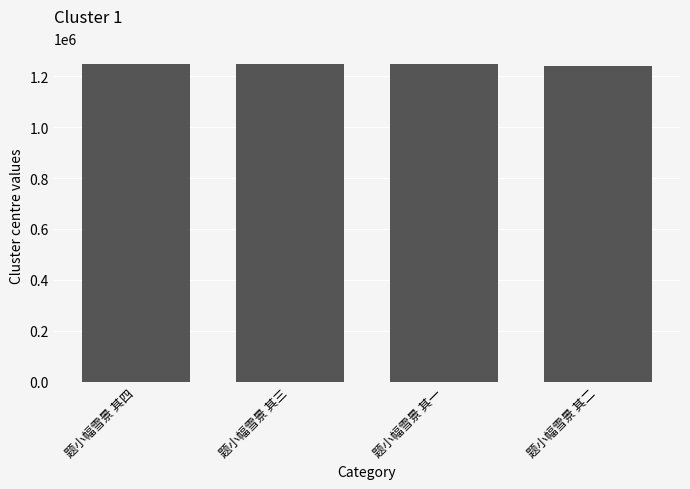

What is the average value?

1245554